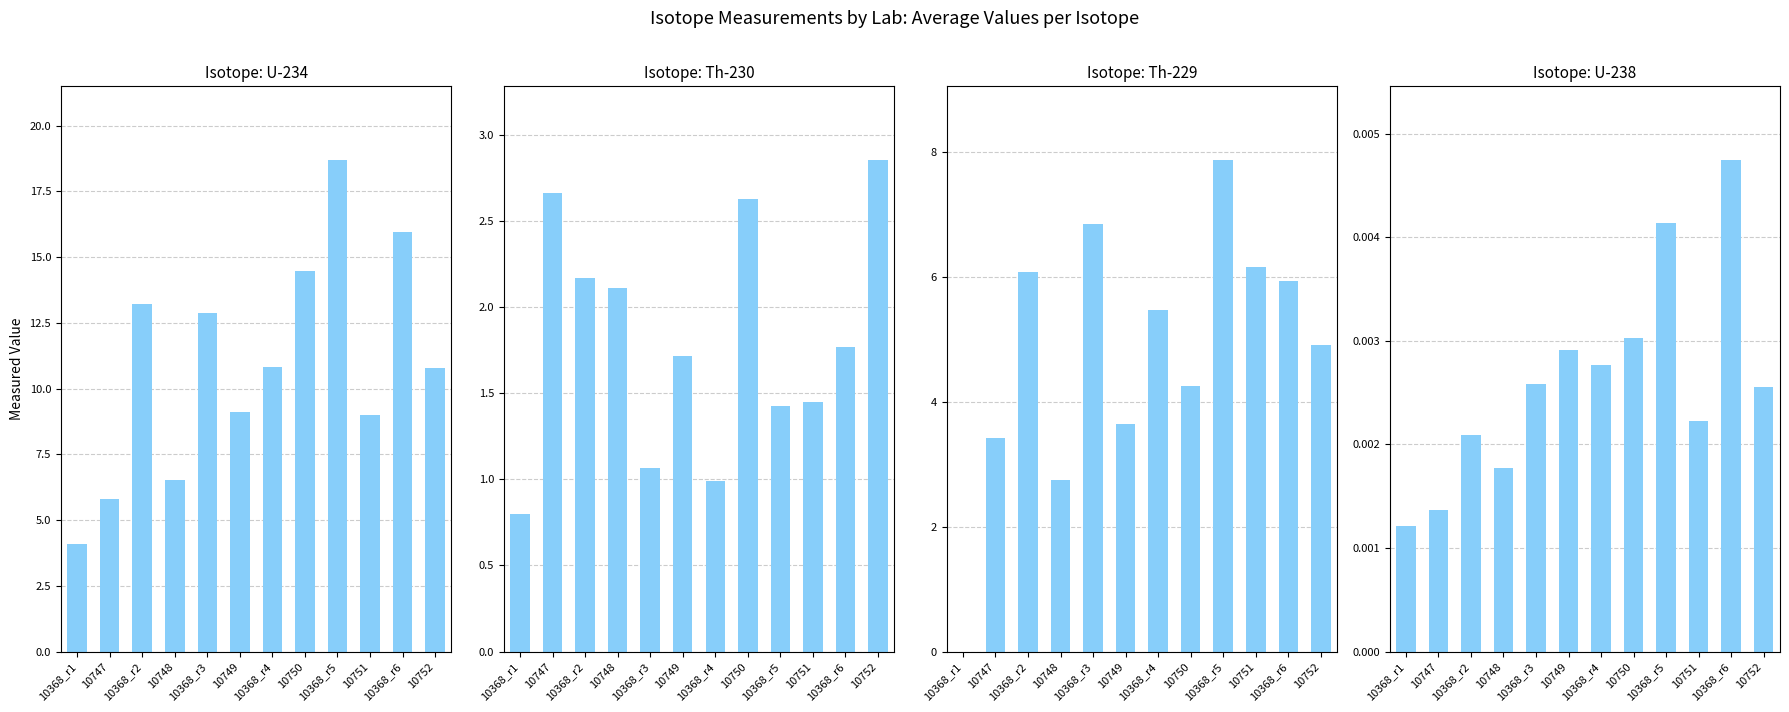

Rank the categories by Th-230 value from lowest to highest.

10368_r1, 10368_r4, 10368_r3, 10368_r5, 10751, 10749, 10368_r6, 10748, 10368_r2, 10750, 10747, 10752